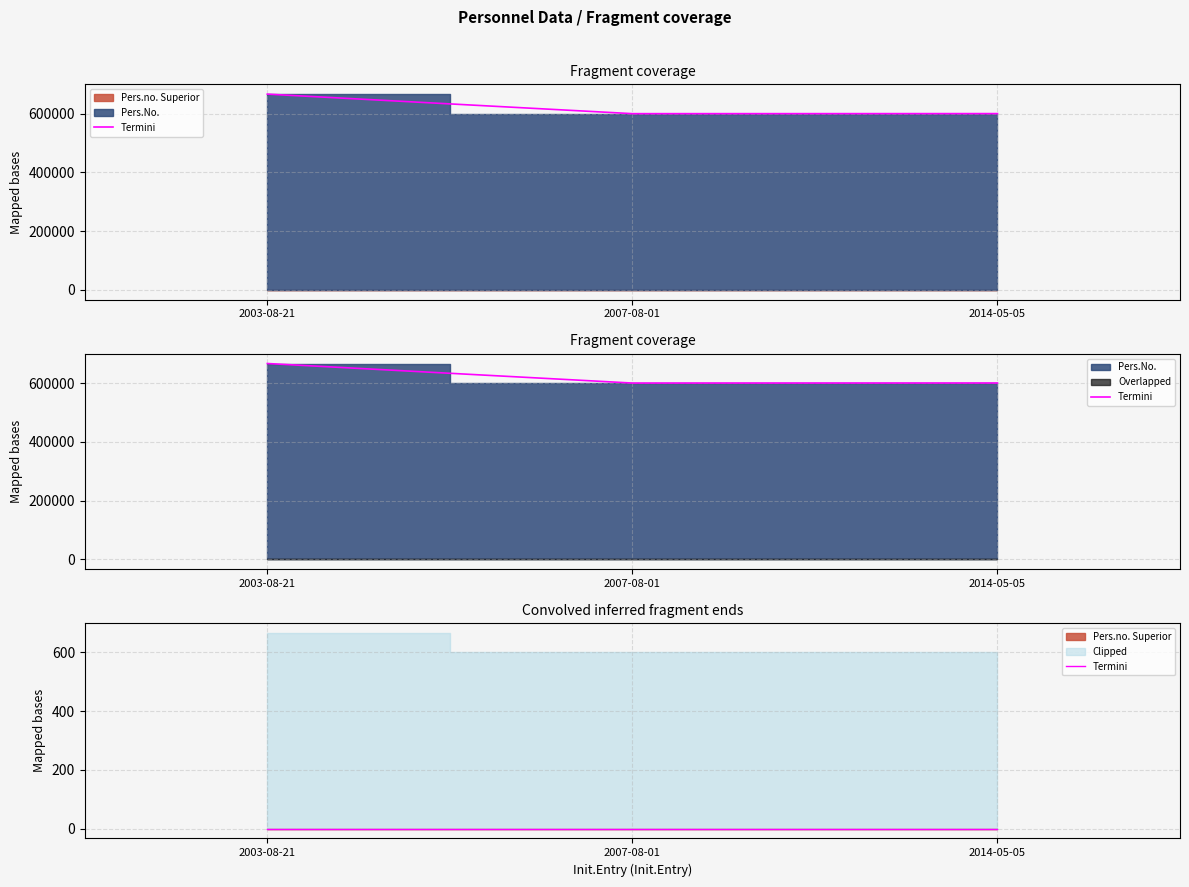

List the labels in order of Pers.no. Superior value, smallest first.

2014-05-05, 2007-08-01, 2003-08-21